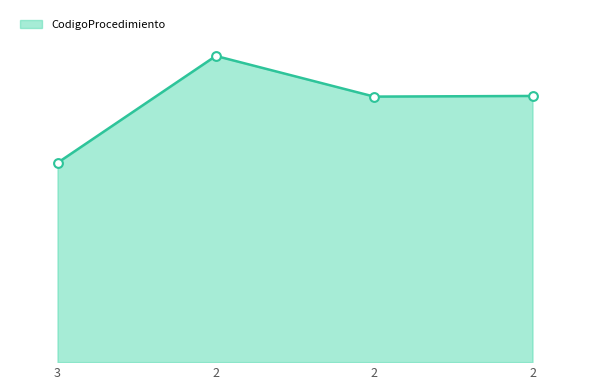

Approximately how many times larger is the value at 2 compared to 3?

1.5